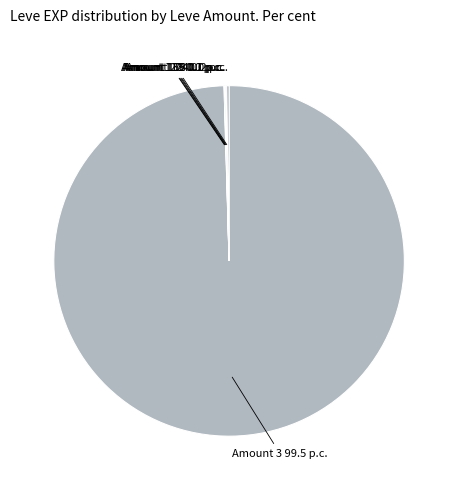

Is there a majority slice in this chart?

Yes